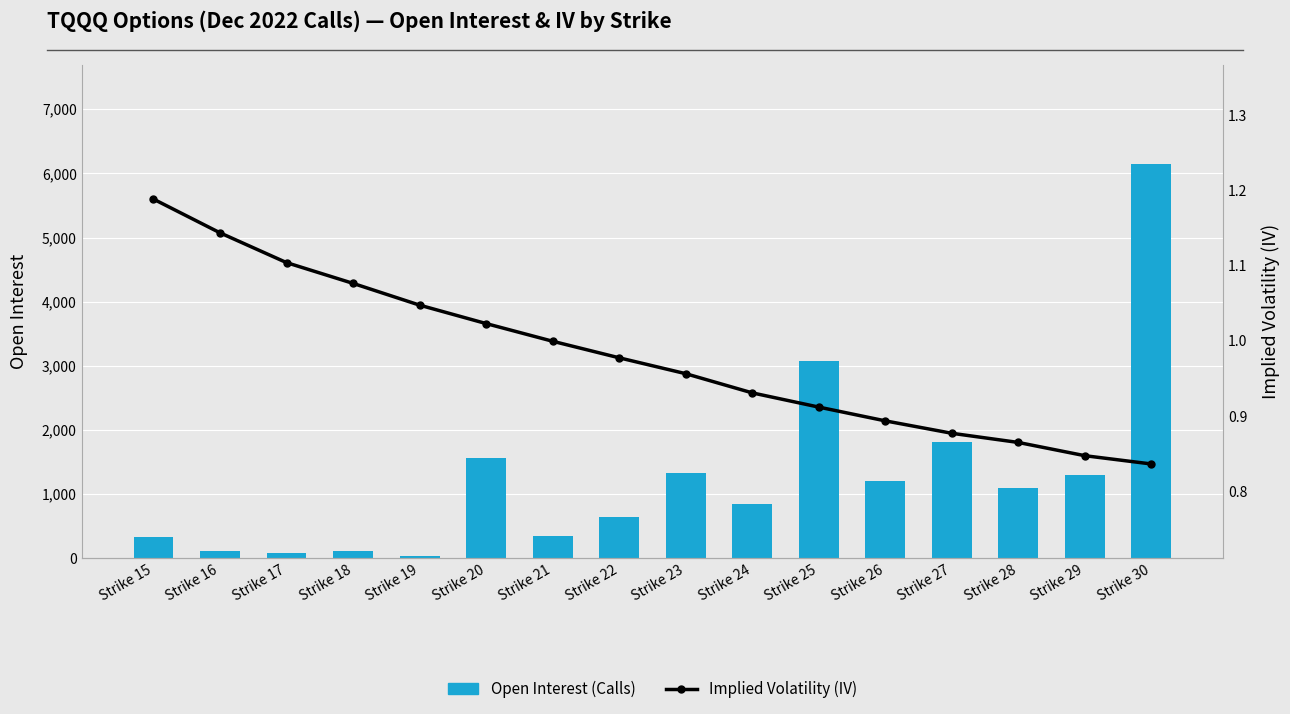

At Strike 17, list the series in order from smallest to largest.

Implied Volatility (IV), Open Interest (Calls)